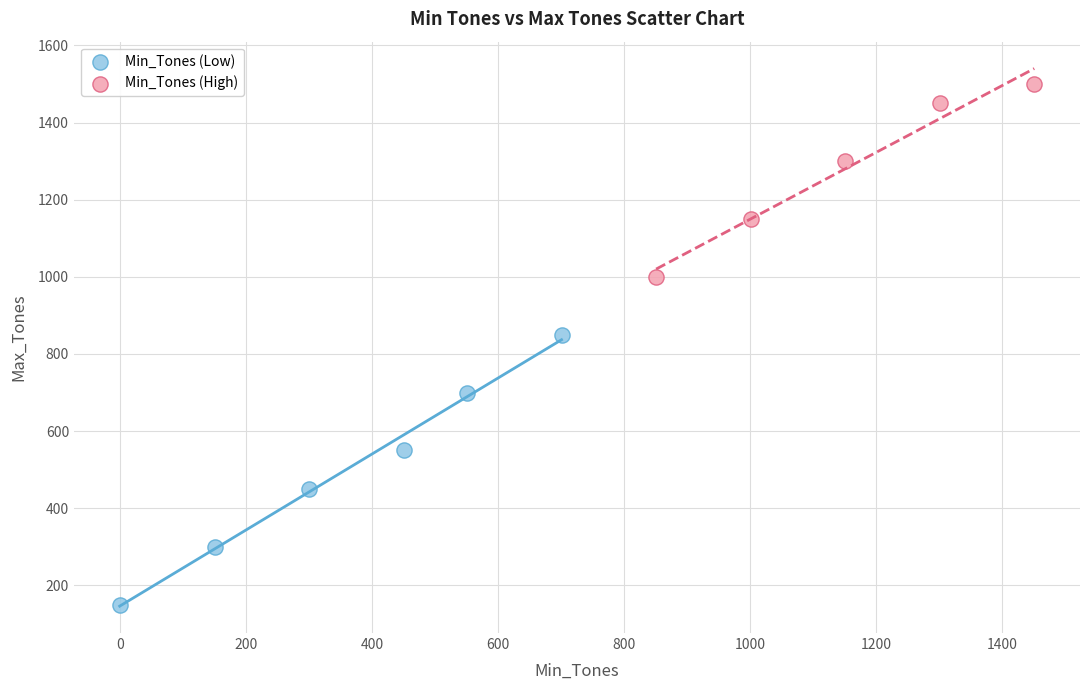

Which series contains the lowest Y value?

Min_Tones (Low)